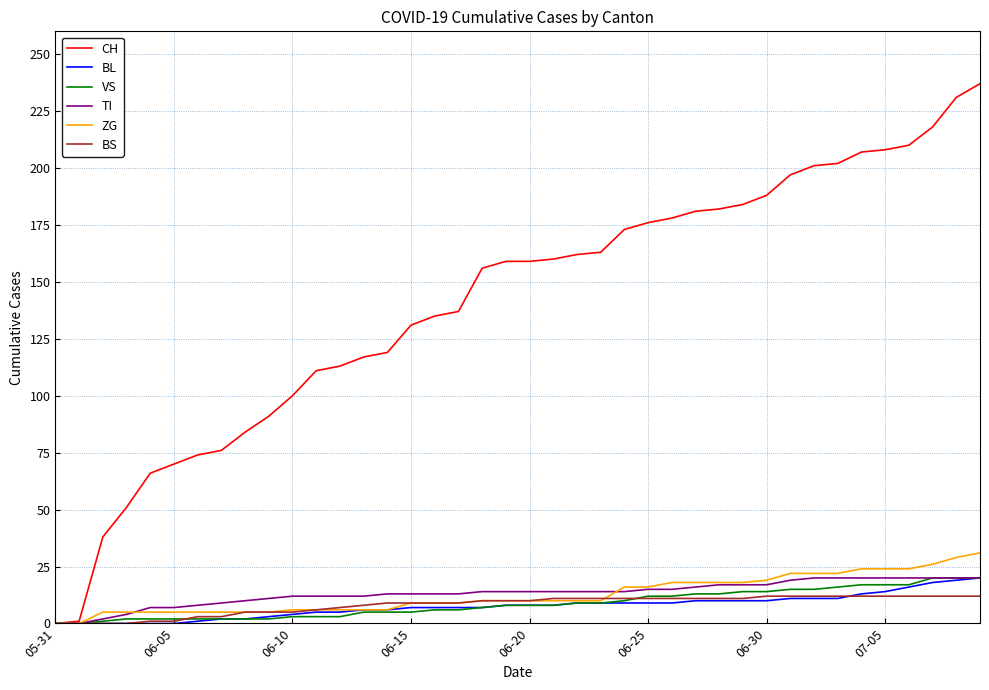

Does the chart have visible grid lines?

Yes